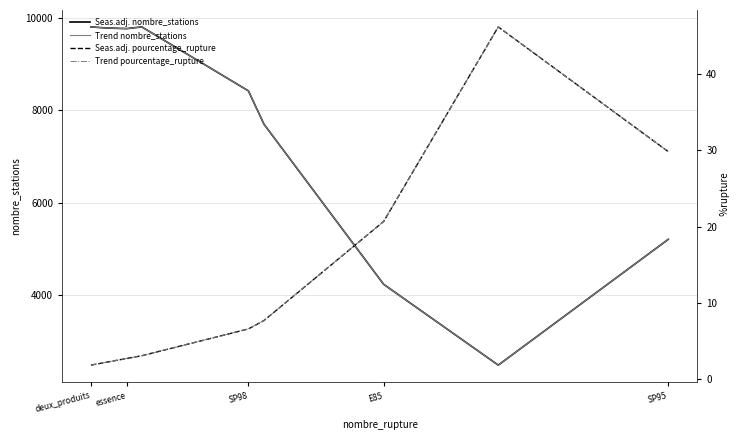

Which label corresponds to the largest value in the chart?

deux_produits